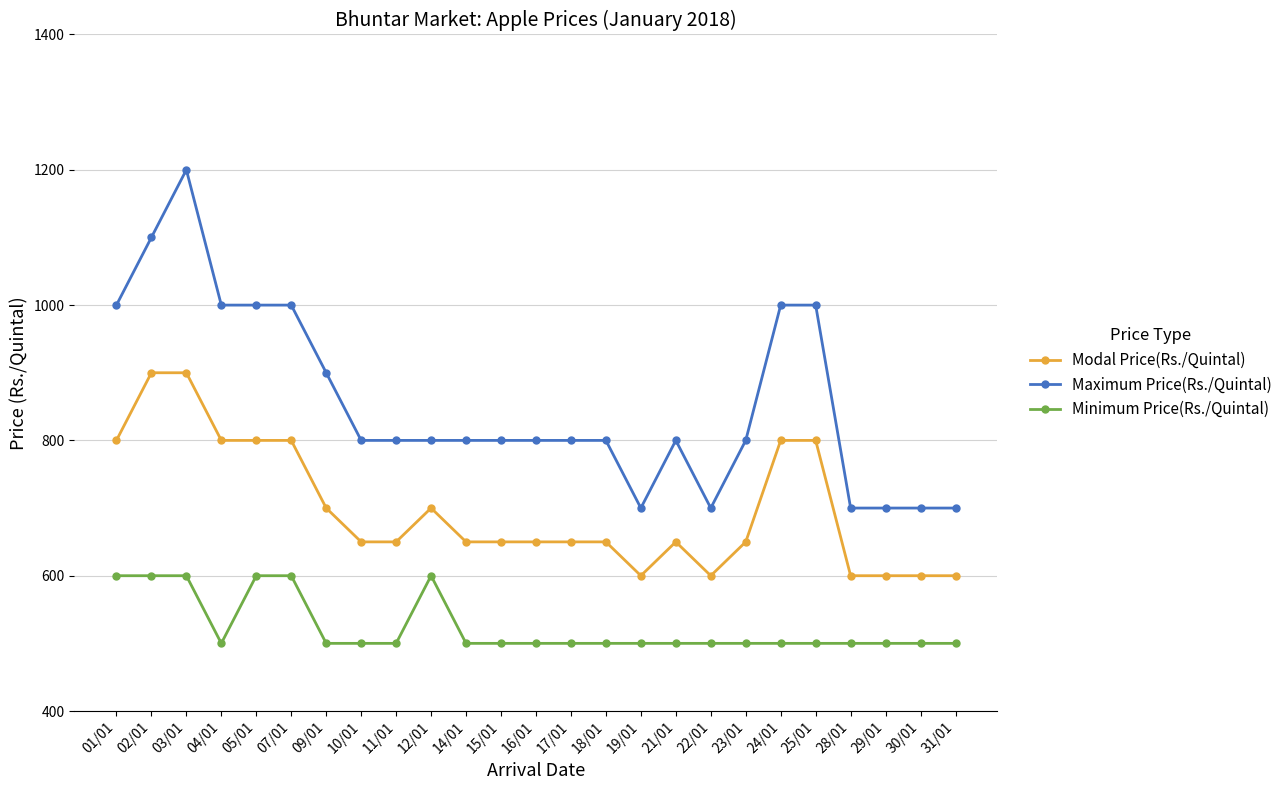

What is the total value across all series at 25/01?

2300